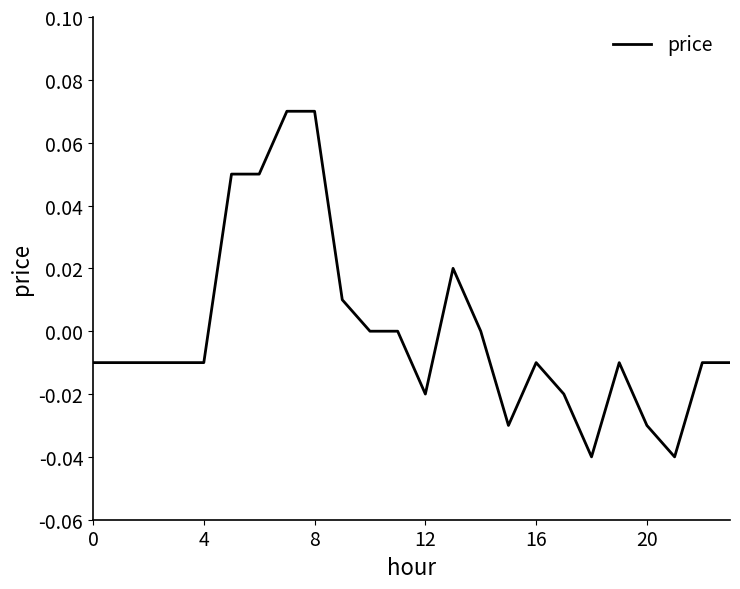

How many lines are shown in the chart?

1